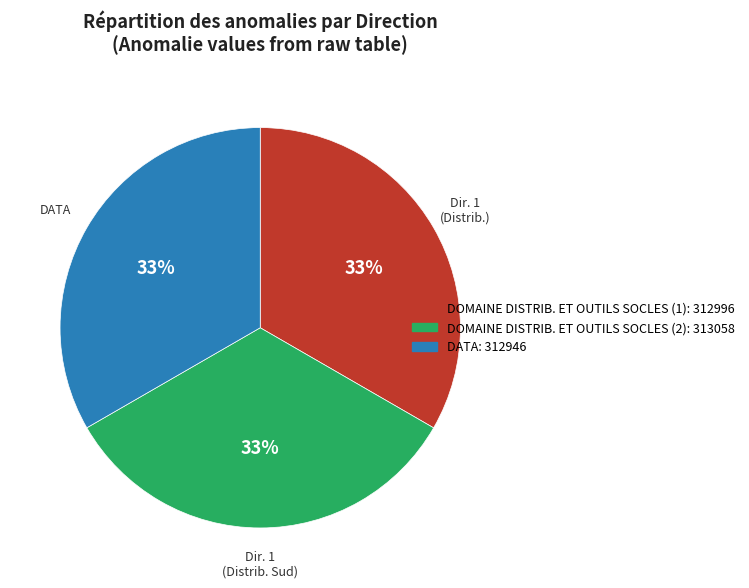

Is there any slice that represents more than half of the pie?

No